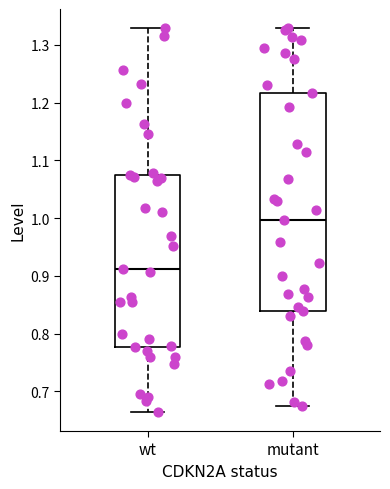

Comparing the boxes themselves (not the whiskers), which one is the tallest?

mutant